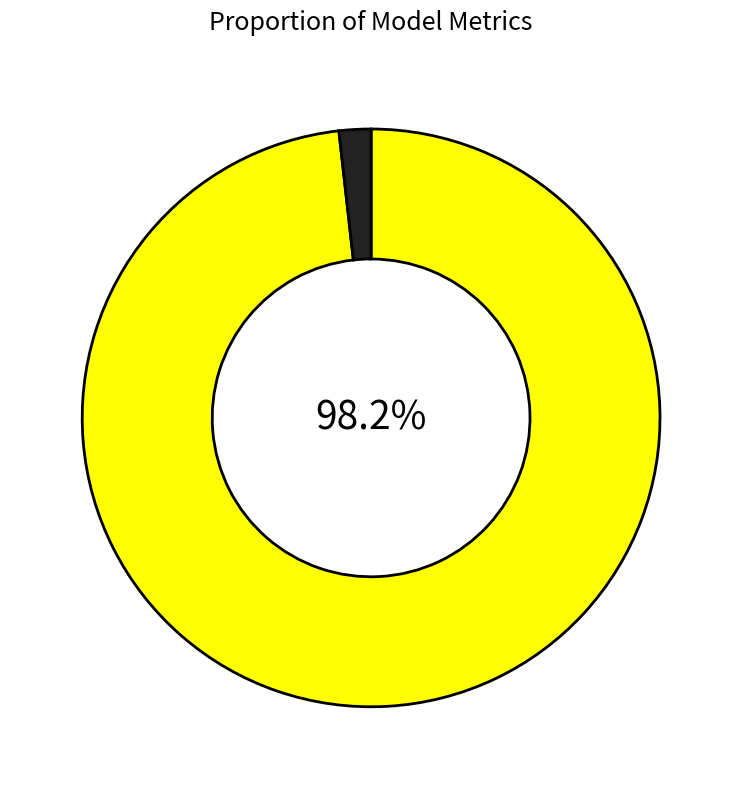

To the nearest percent, what is the average slice percentage?

50%